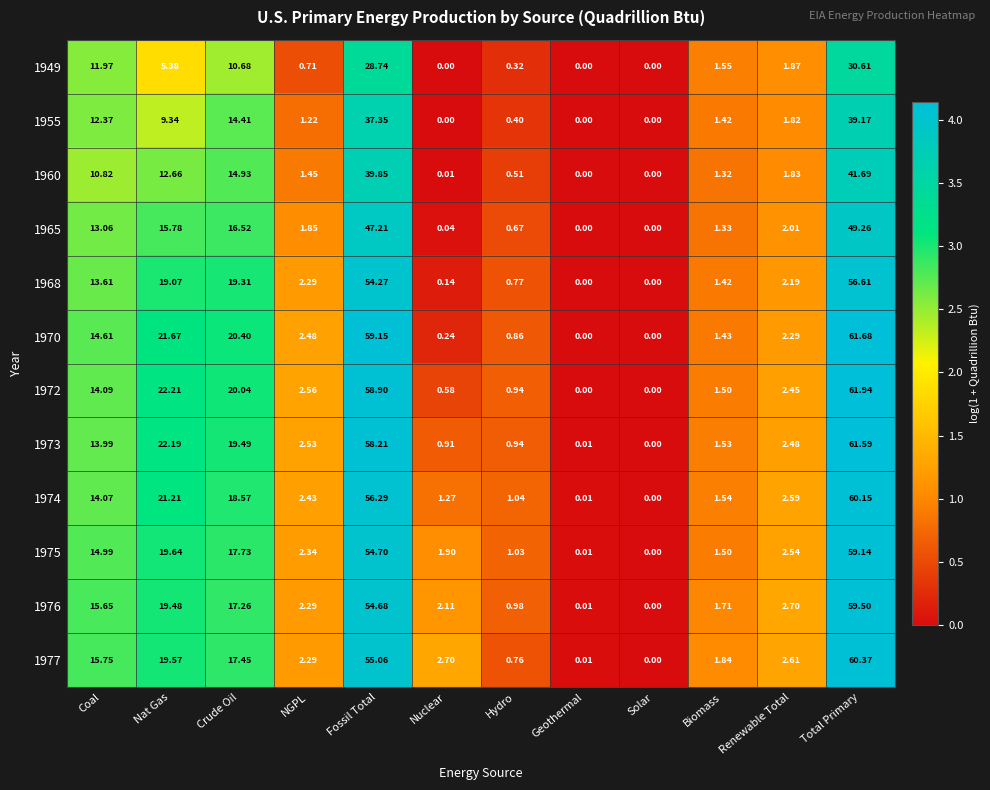

Which series has the largest total across all categories?

1972